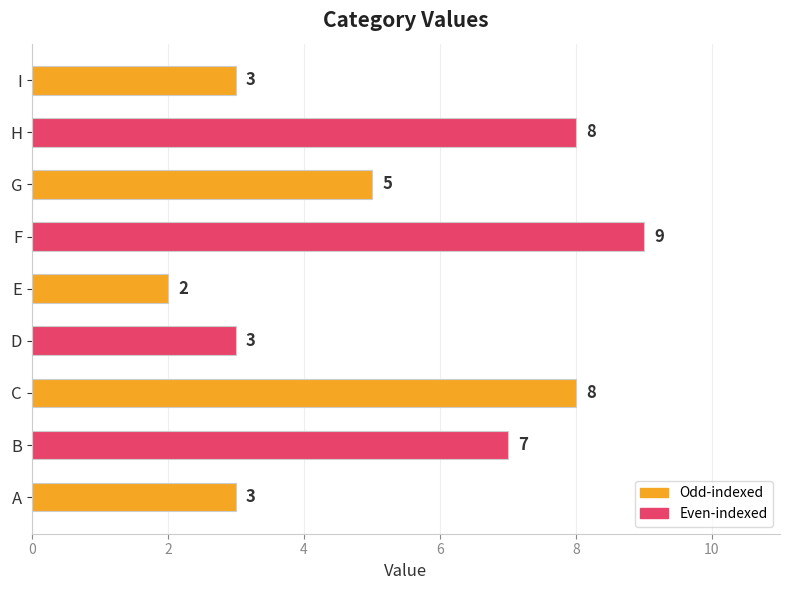

What is the difference between the second highest and second lowest values?

5